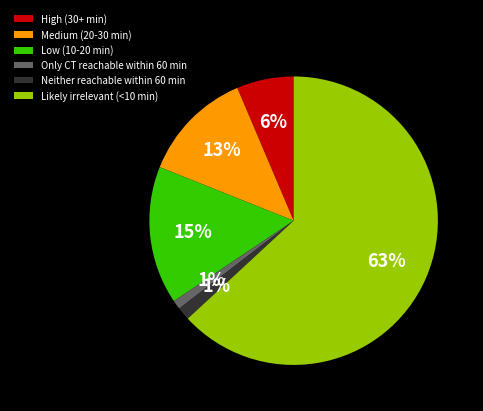

To the nearest percent, what portion does Medium (20-30 min) represent?

13%